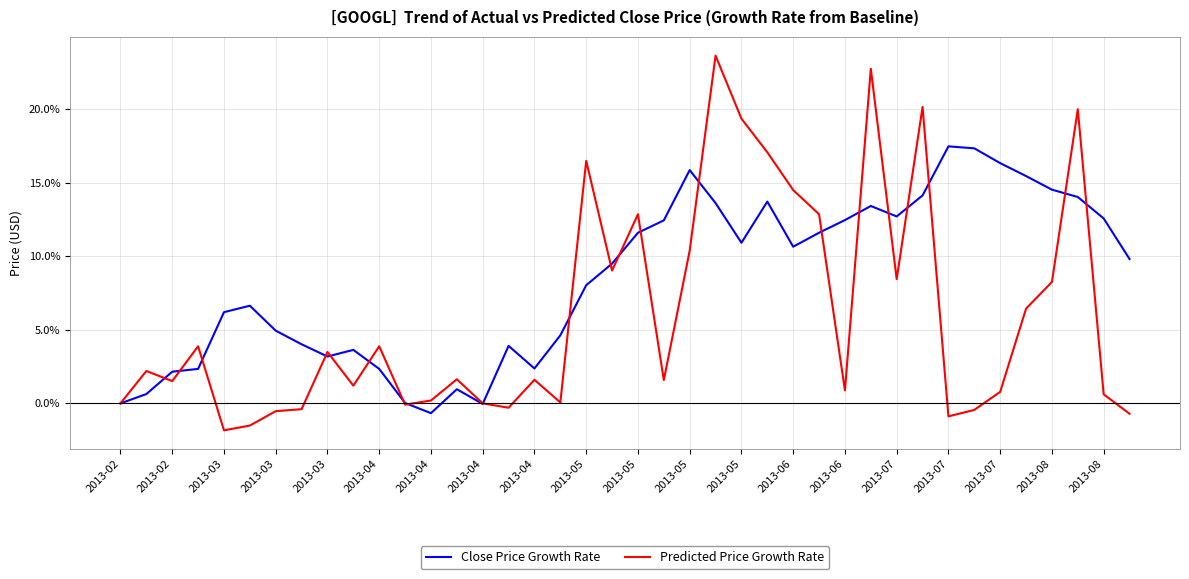

True or false: Close Price Growth Rate and Predicted Price Growth Rate cross at least once.

True